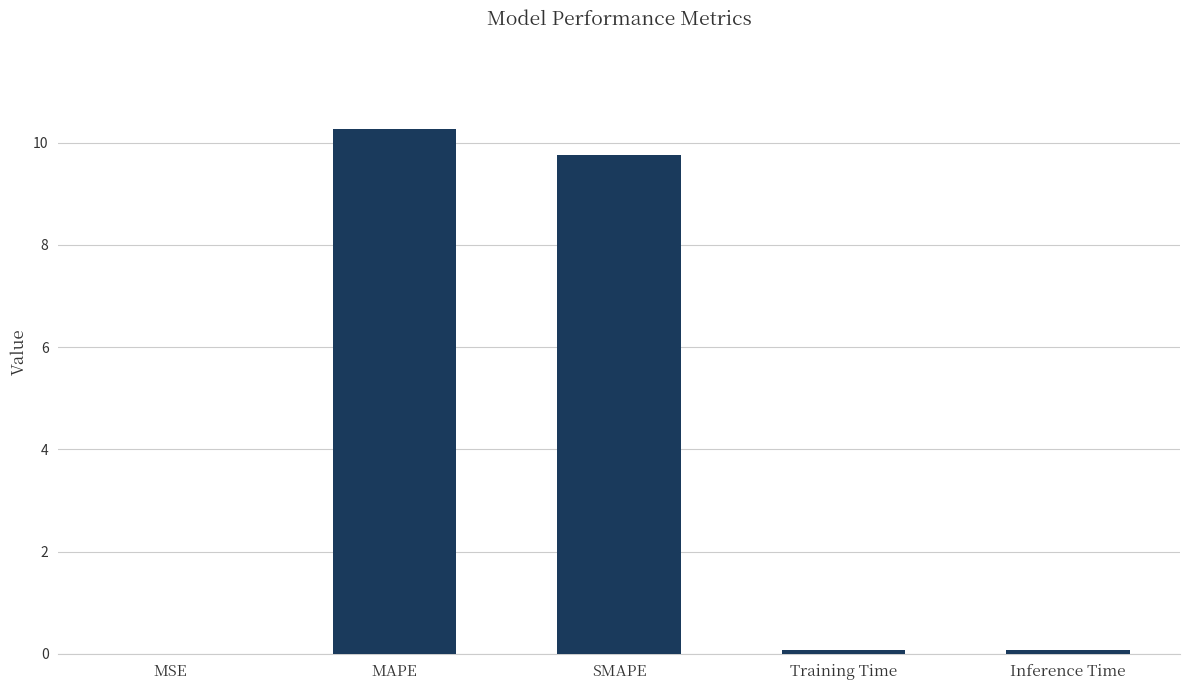

Which category has the highest value across all series?

MAPE